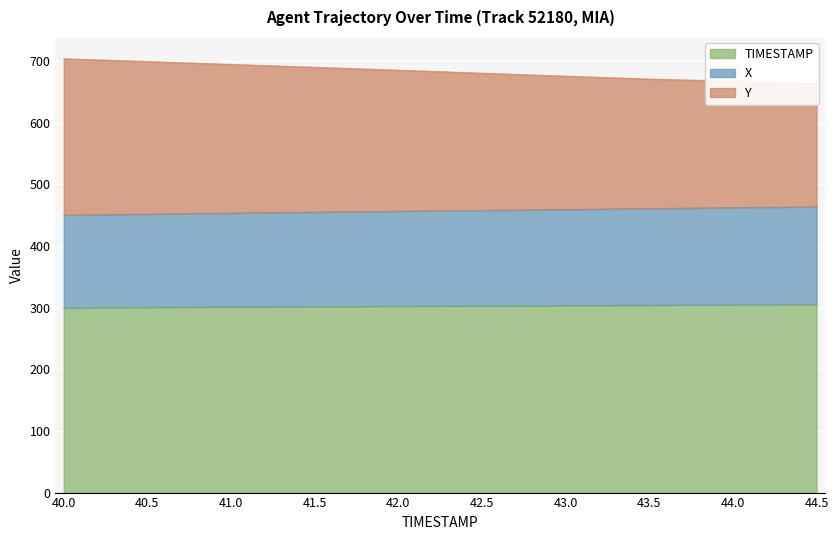

What is the smallest value displayed?

300.0